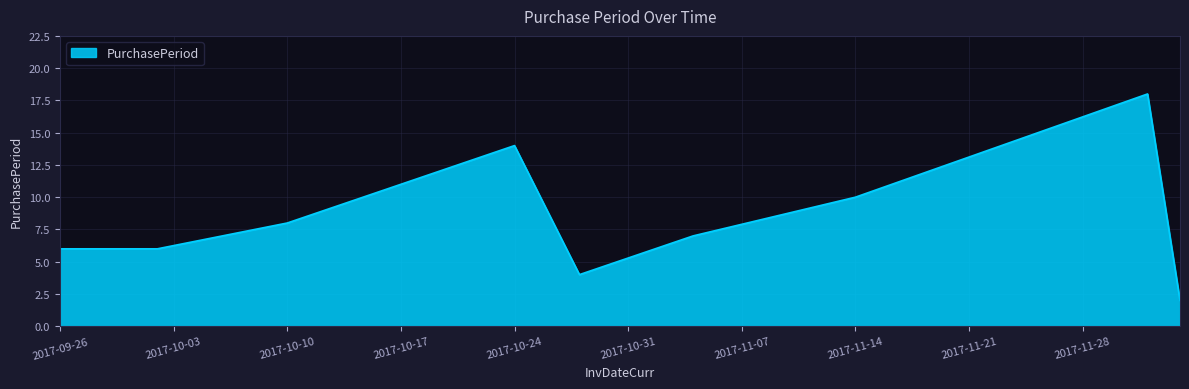

What is the difference between the maximum and minimum values?

16